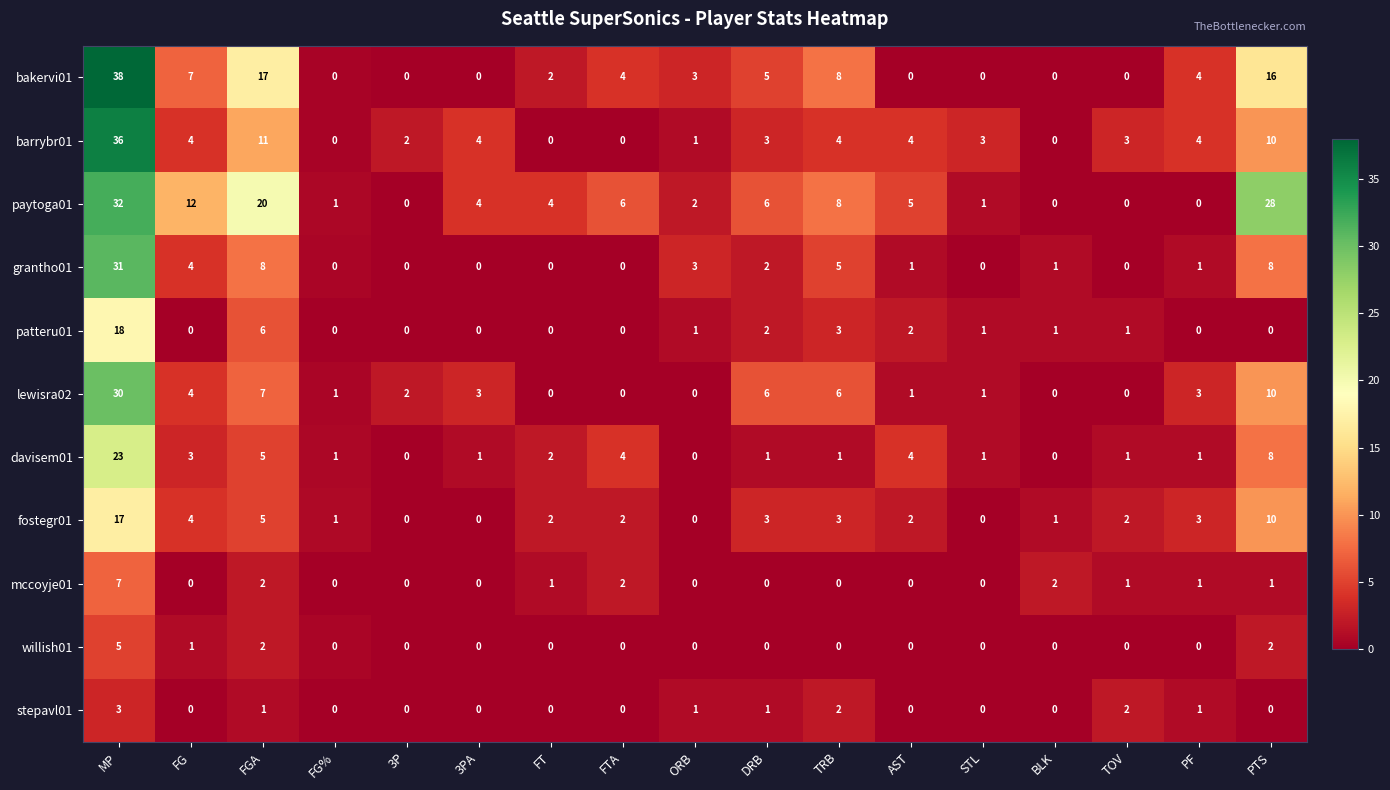

What is the sum of all grantho01 values?

64